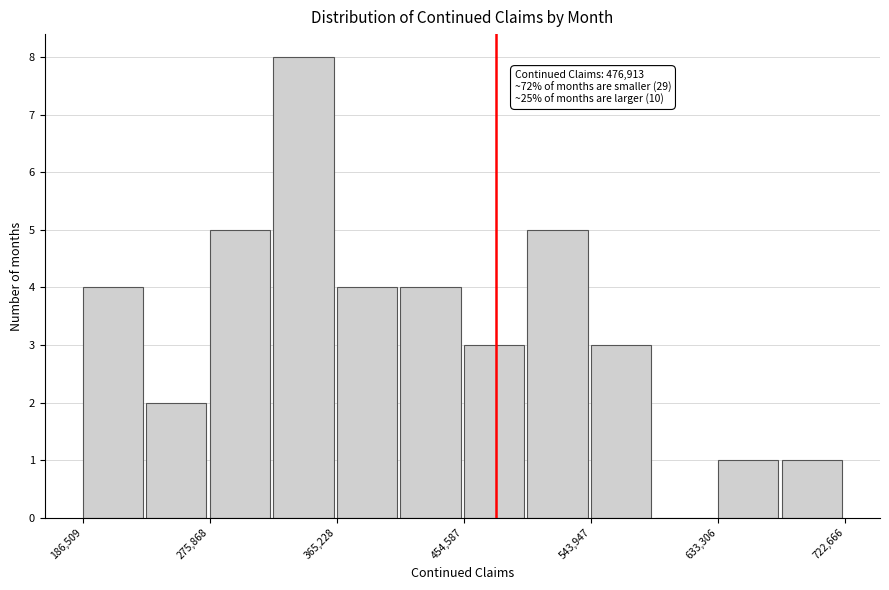

Over which range of the x-axis is the bar tallest?

320000 to 370000